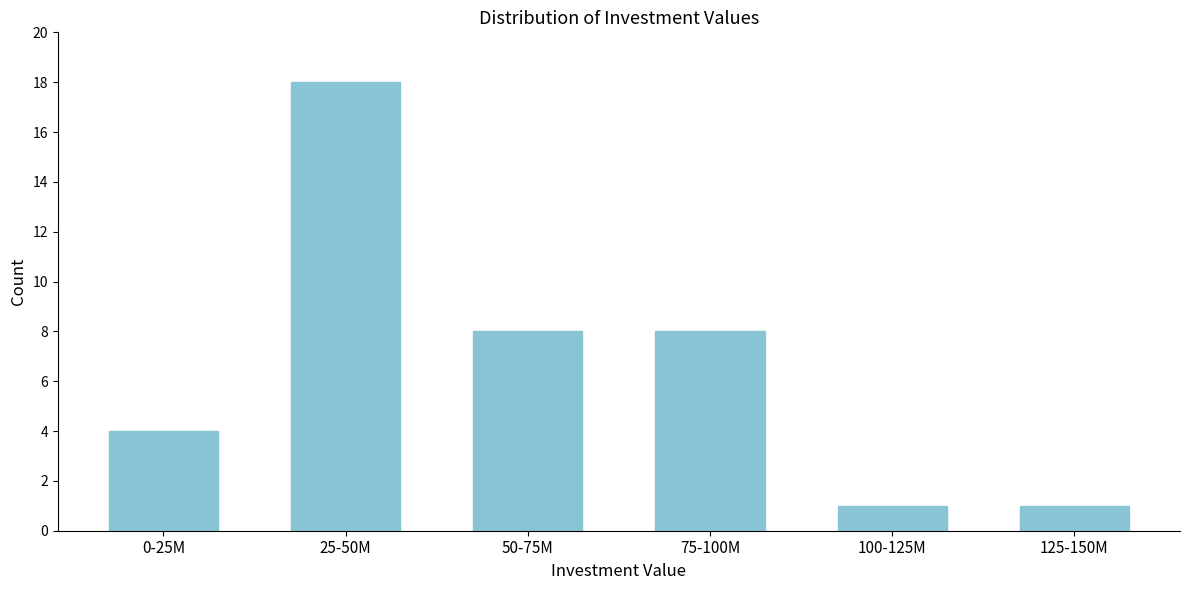

Reading left to right, transcribe all the data shown in this chart.

0-25M=4	25-50M=18	50-75M=8	75-100M=8	100-125M=1	125-150M=1